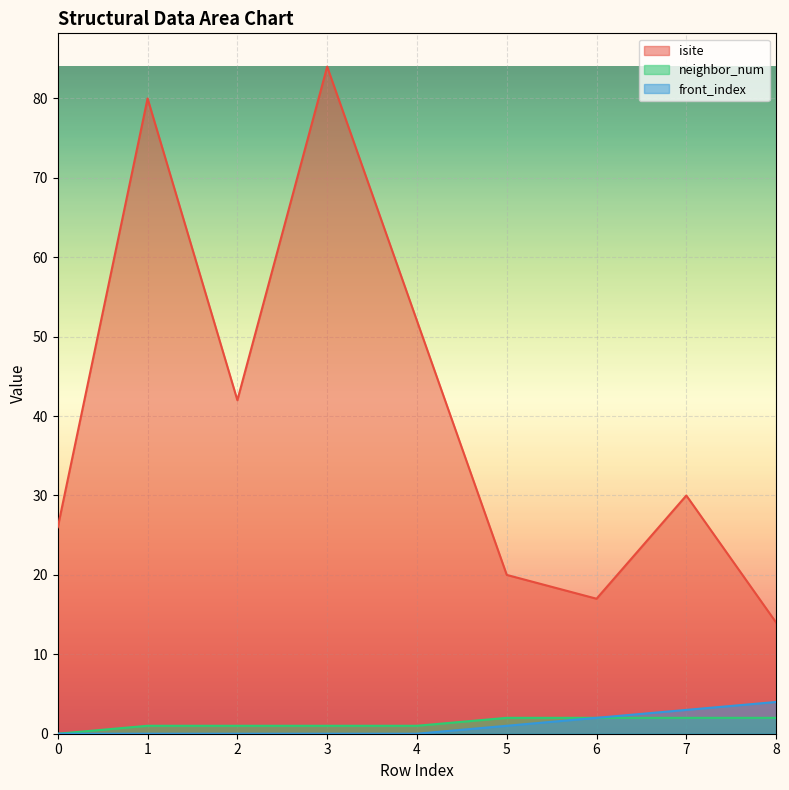

Which has a higher value, 0 or 1?

1